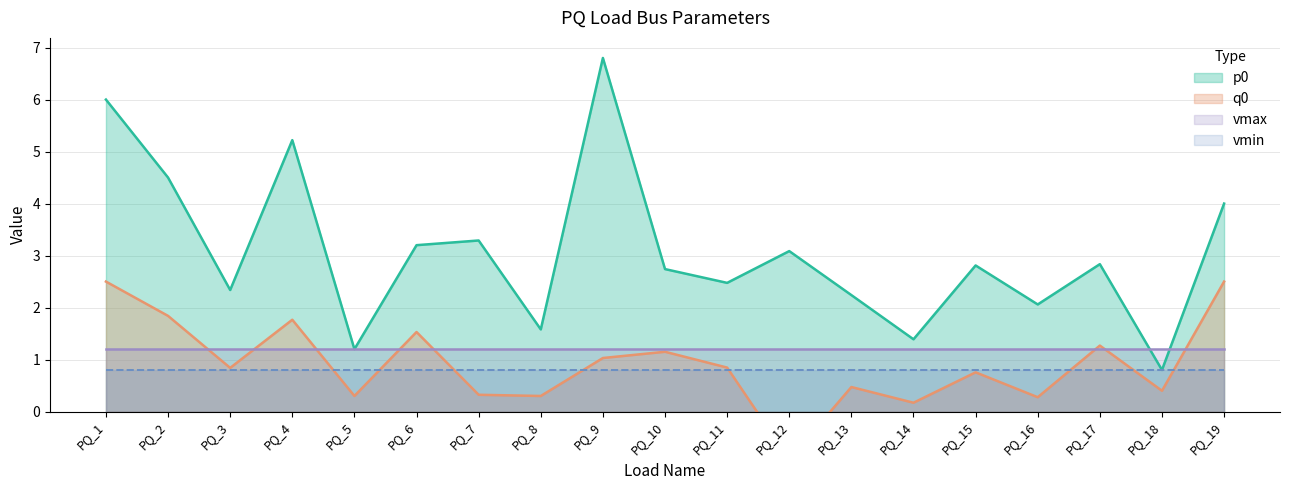

True or false: p0 has more than 0 interior local peaks.

True